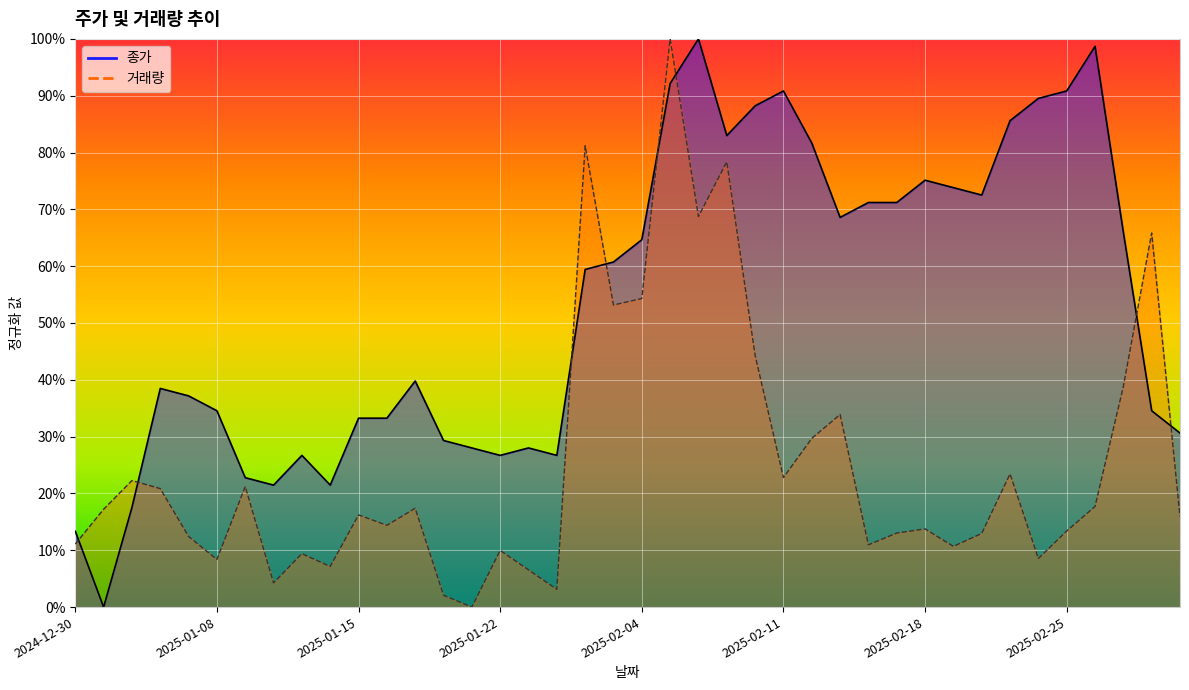

Rank the series by their maximum value, from highest to lowest.

종가, 거래량